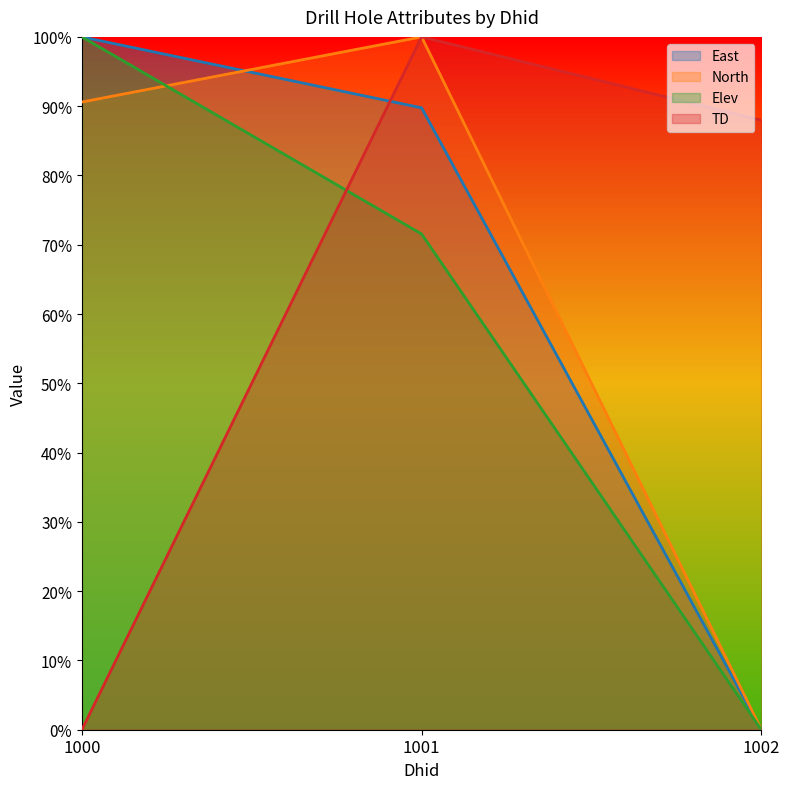

At which category does the chart reach its peak across all series?

1000